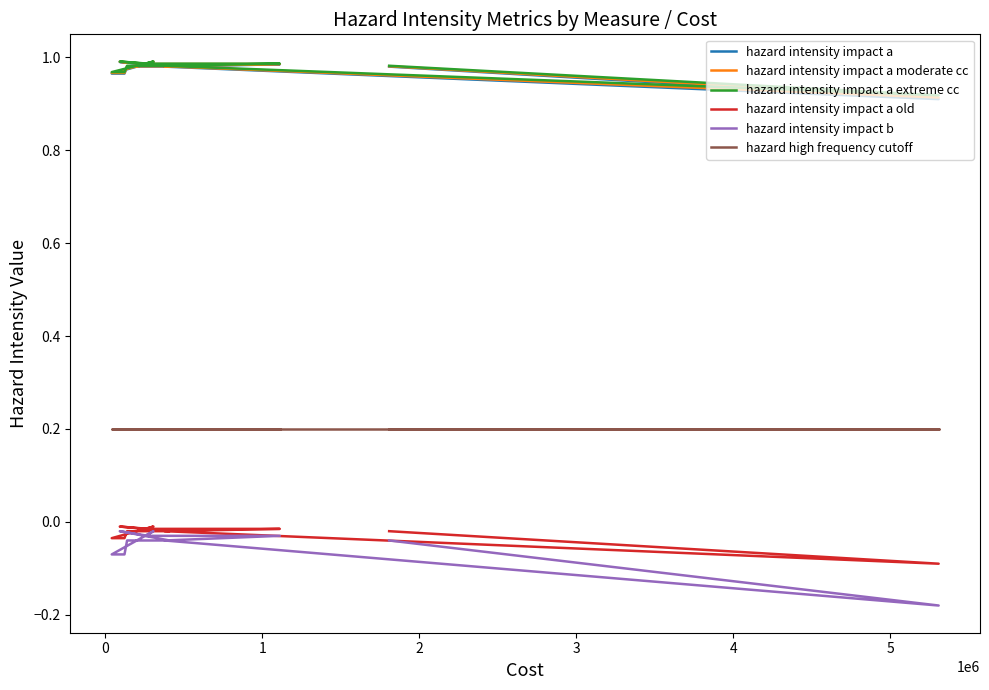

Does the chart have visible grid lines?

No